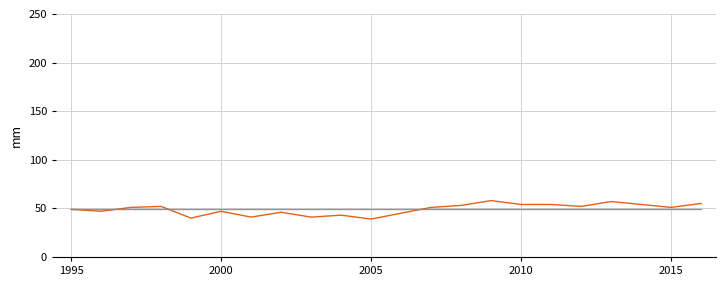

What is the greatest value displayed?

58